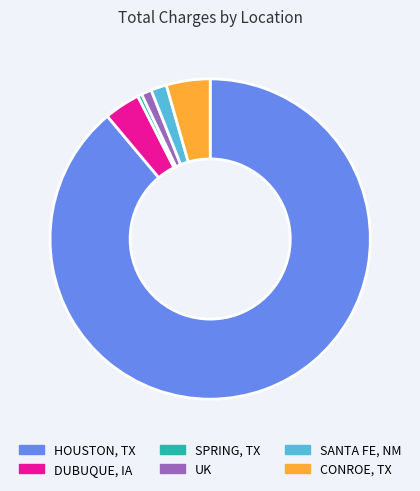

How many segments does this pie chart have?

6